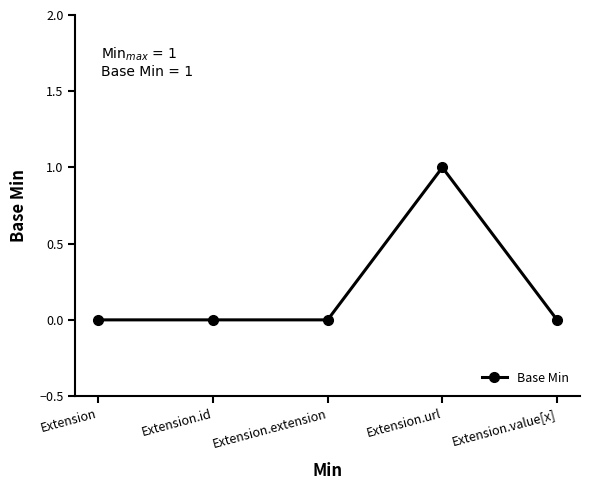

The value at Extension is 0. True or false?

True